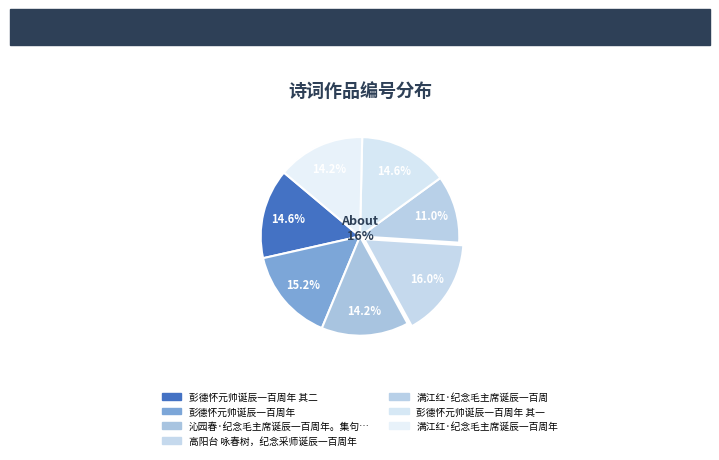

What percentage is NOT represented by 高阳台 咏春树，纪念采师诞辰一百周年?

84.0%